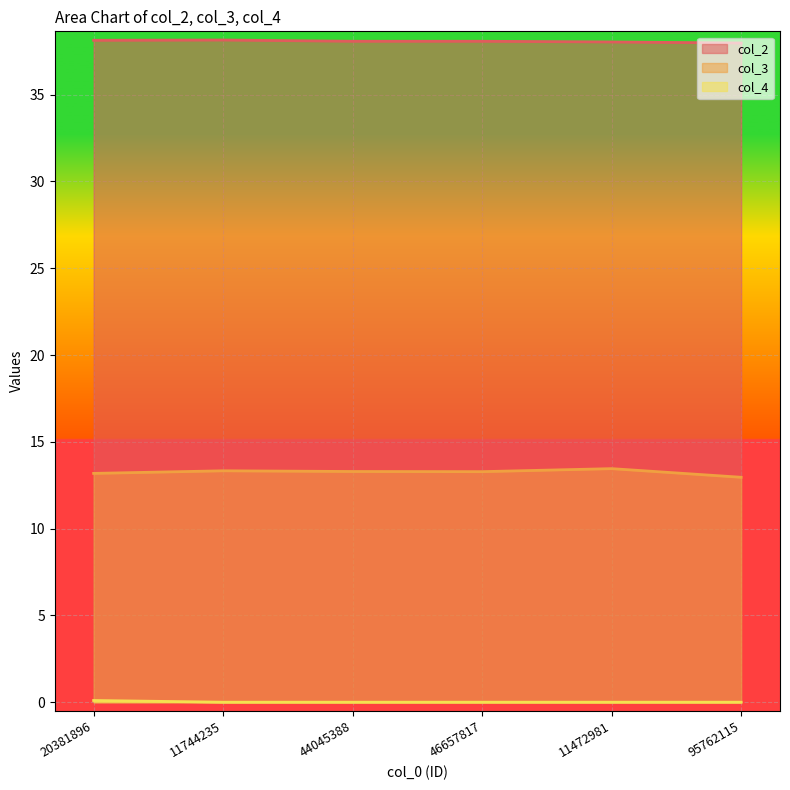

At which category does the chart reach its minimum across all series?

11744235